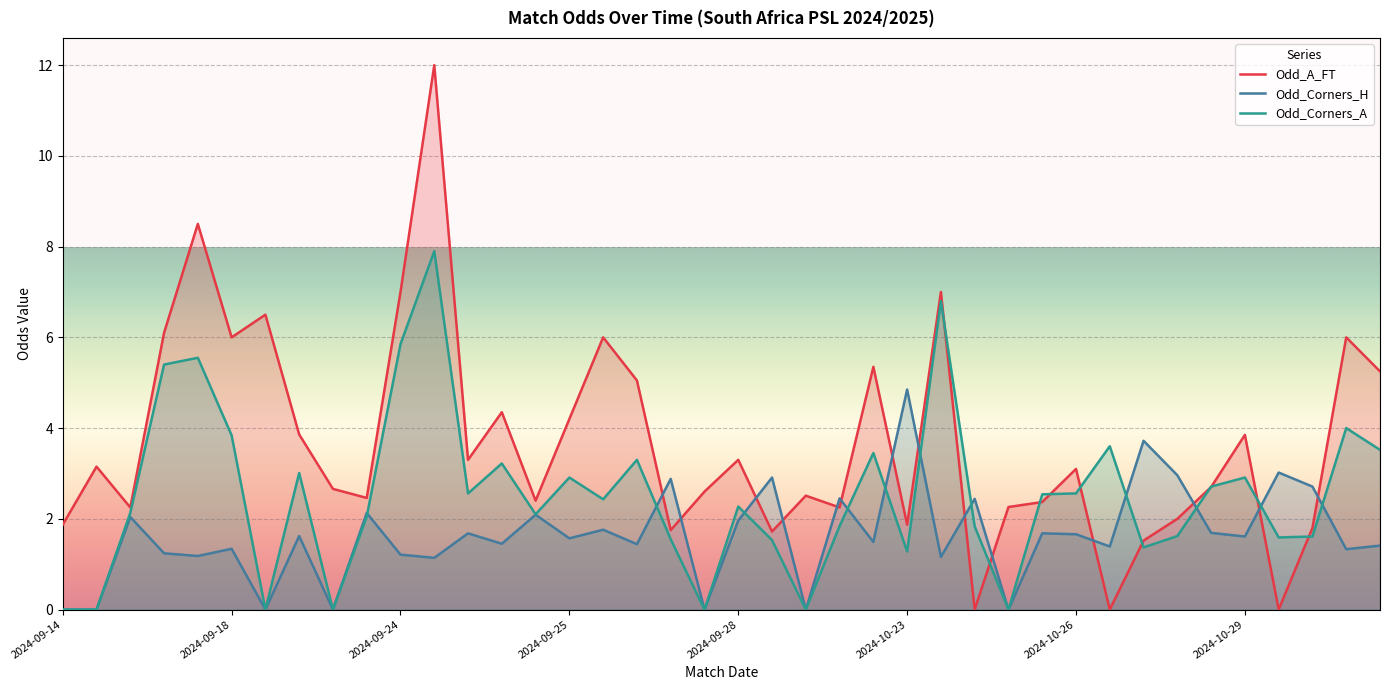

Which series changed the most between 2024-10-23 and 2024-10-29?

Odd_Corners_H